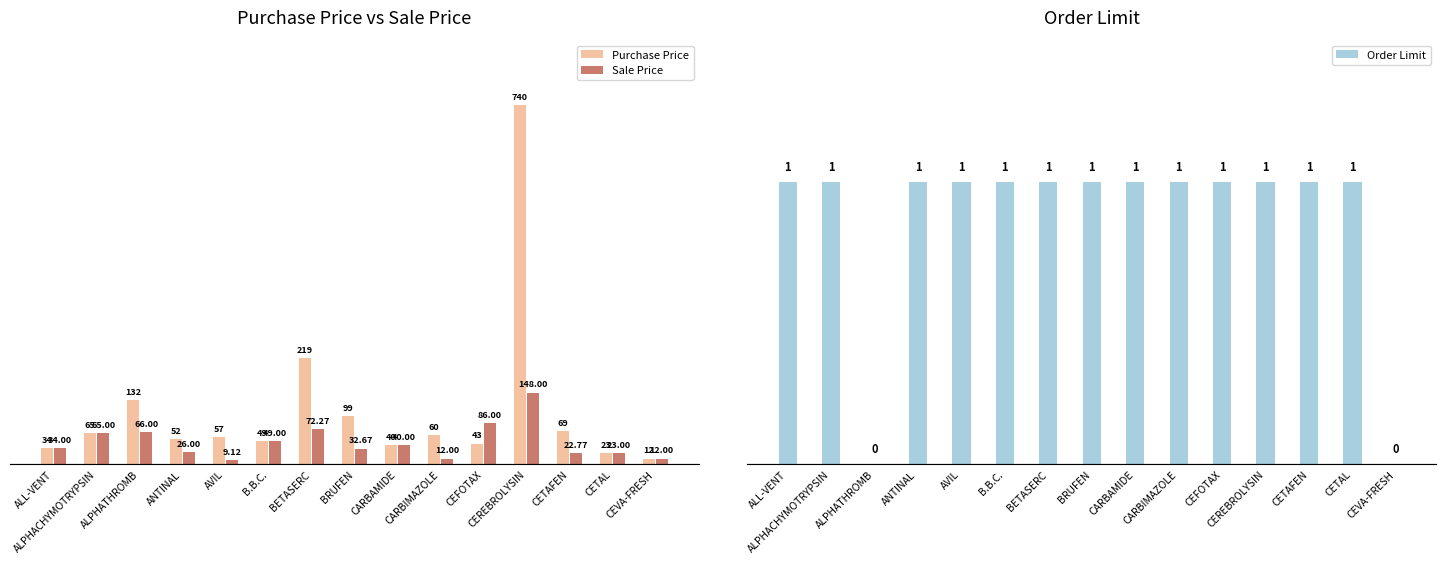

What is the lowest value of the Sale Price series?

9.1